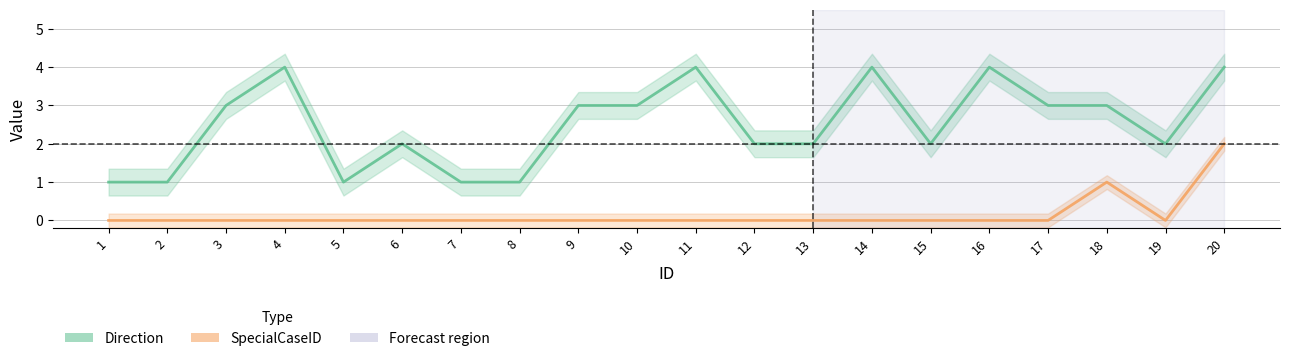

At how many categories does at least one series exceed 2?

10